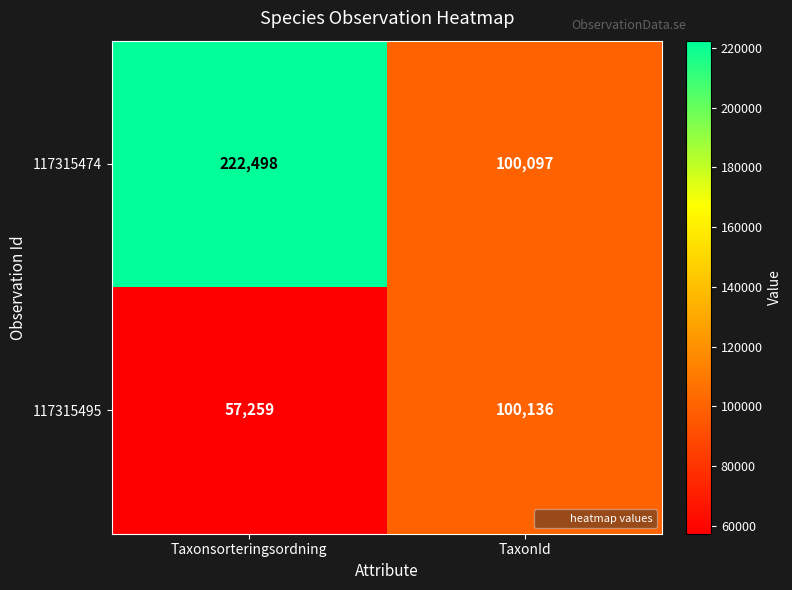

What is the sum of the 117315495 values at TaxonId and Taxonsorteringsordning?

157395